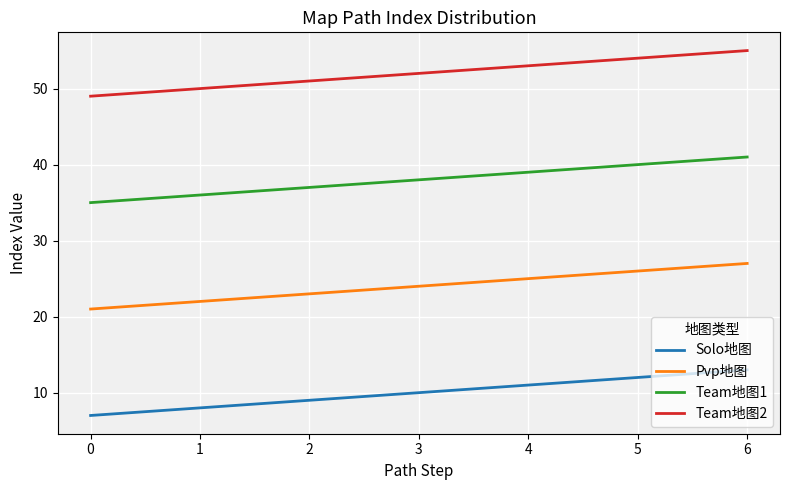

The Team地图2 series shows 69 at 3. True or false?

False